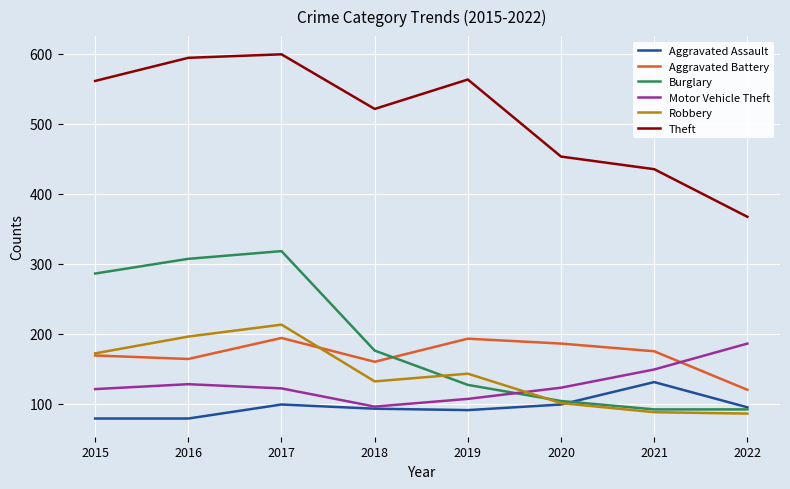

What is the approximate value of Aggravated Assault at 2022?

95